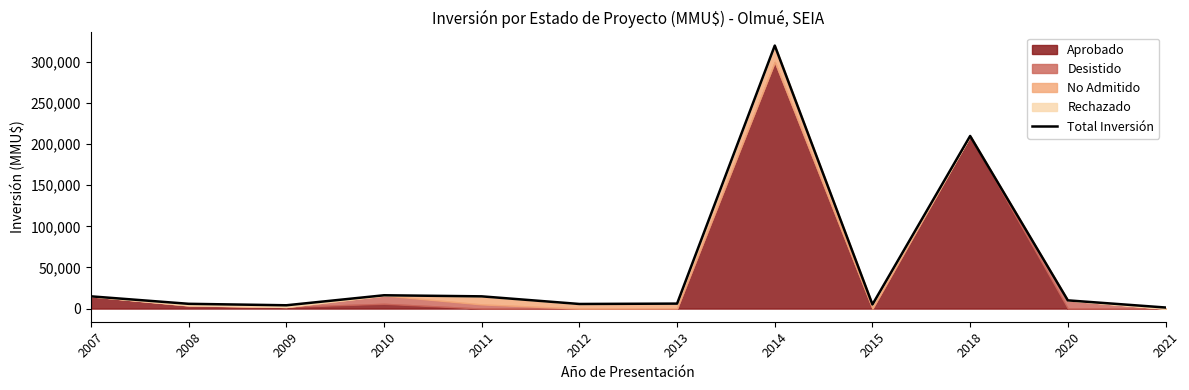

True or false: the data shows 320002 at 2014.

True